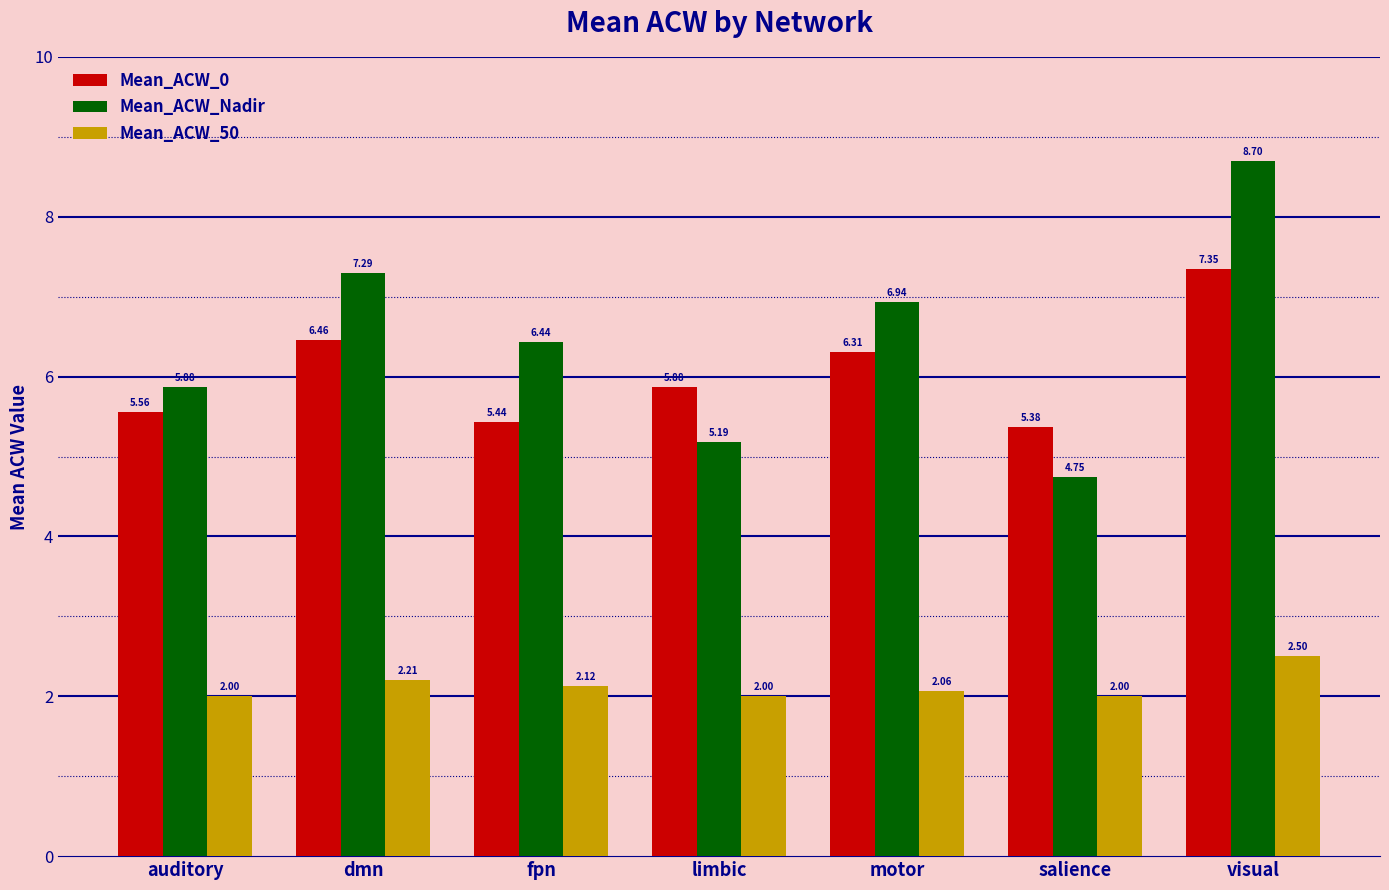

What is the sum of the Mean_ACW_0 values at auditory and motor?

11.9